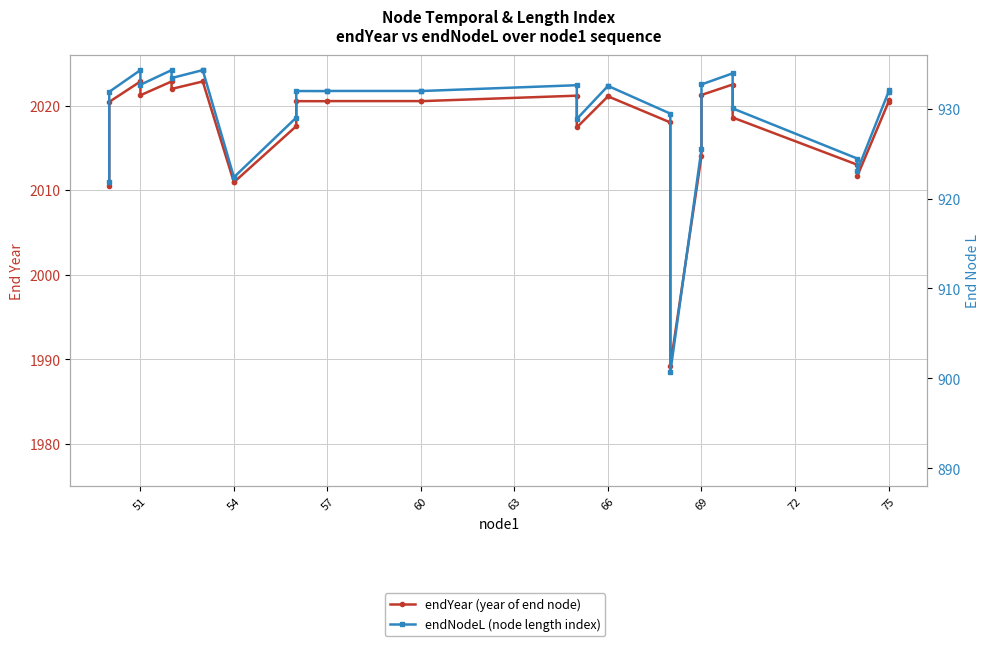

In endYear (year of end node), how many points are lower than both neighbors (excluding endpoints)?

7